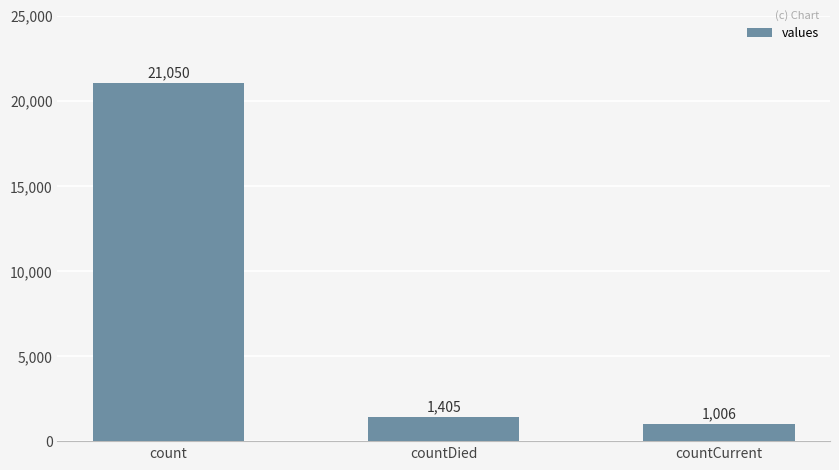

Where is the data nearest to the value 11028?

countDied